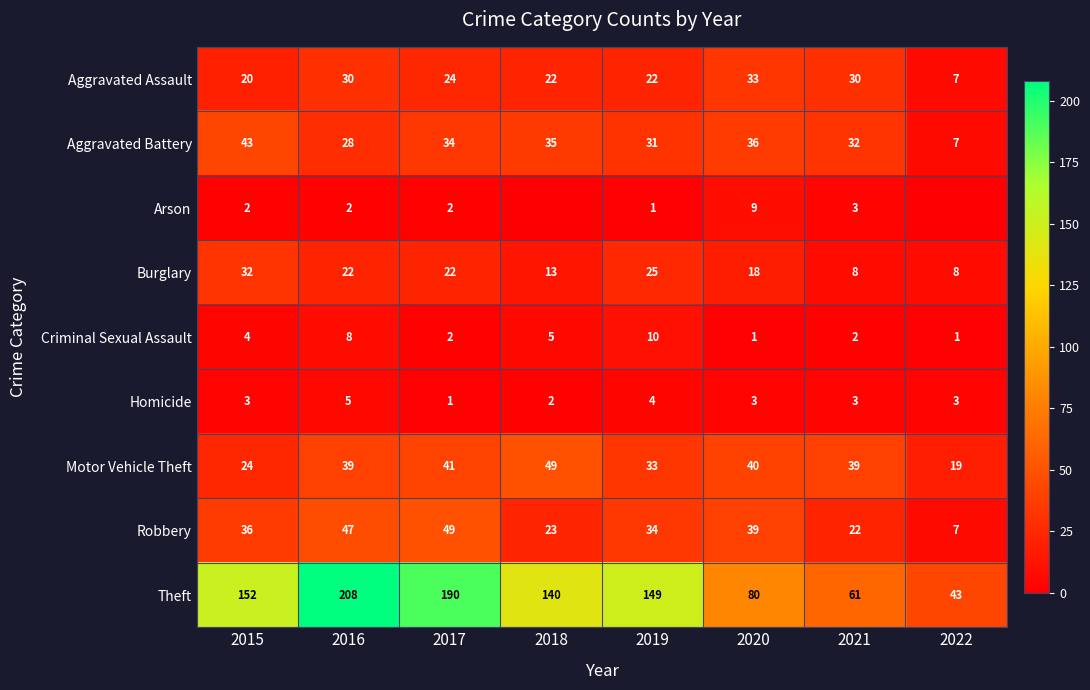

The value of Burglary at 2016 is 22. True or false?

True